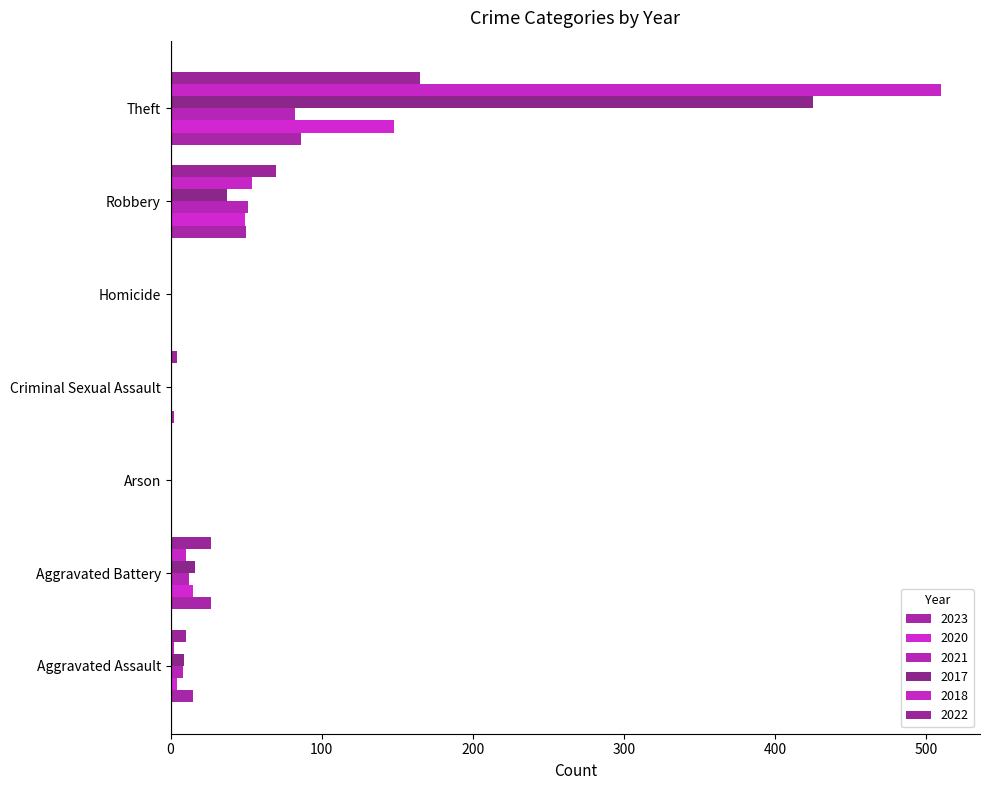

How many series are shown in this chart?

6